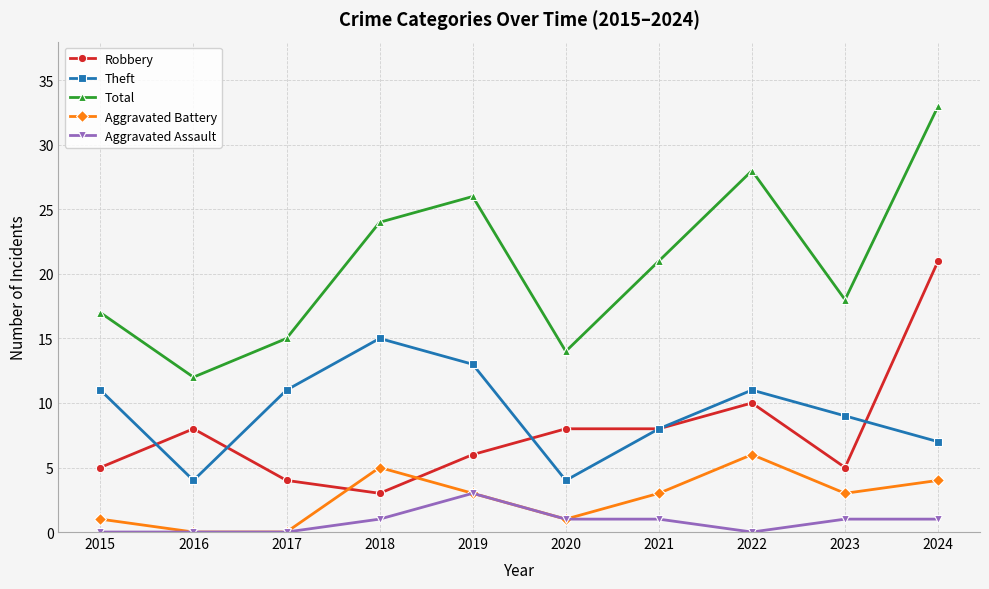

What is the value of the Robbery point at the 2nd from the left?

8